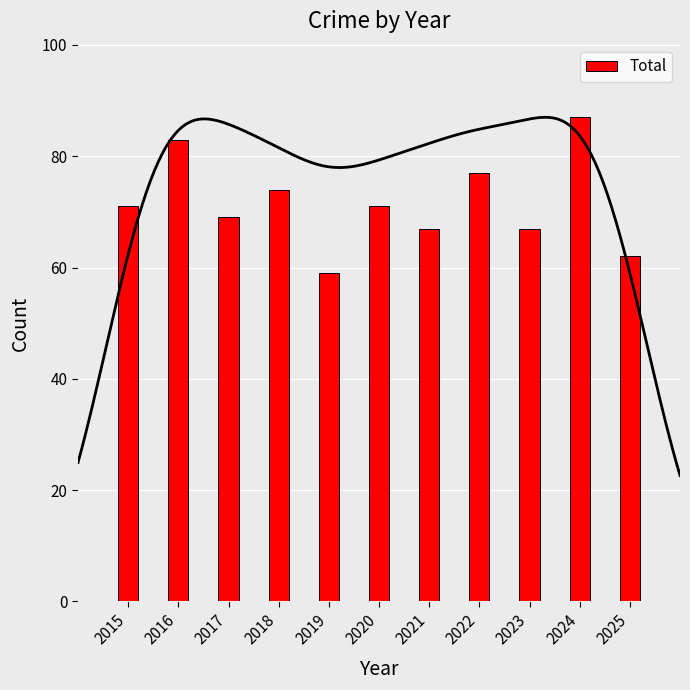

Reading left to right, list all the values displayed in this chart.

71	83	69	74	59	71	67	77	67	87	62